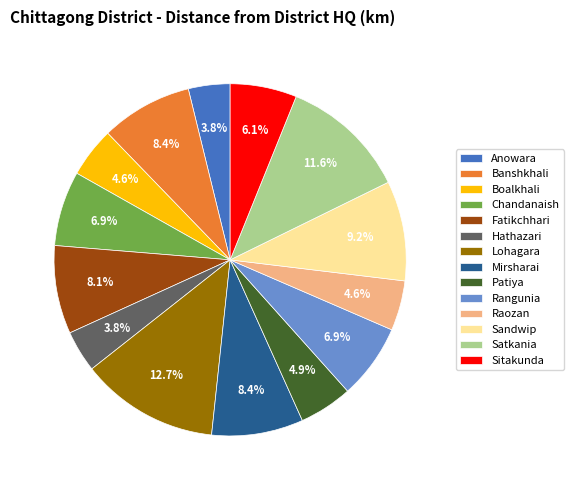

Which slice is the largest?

Lohagara